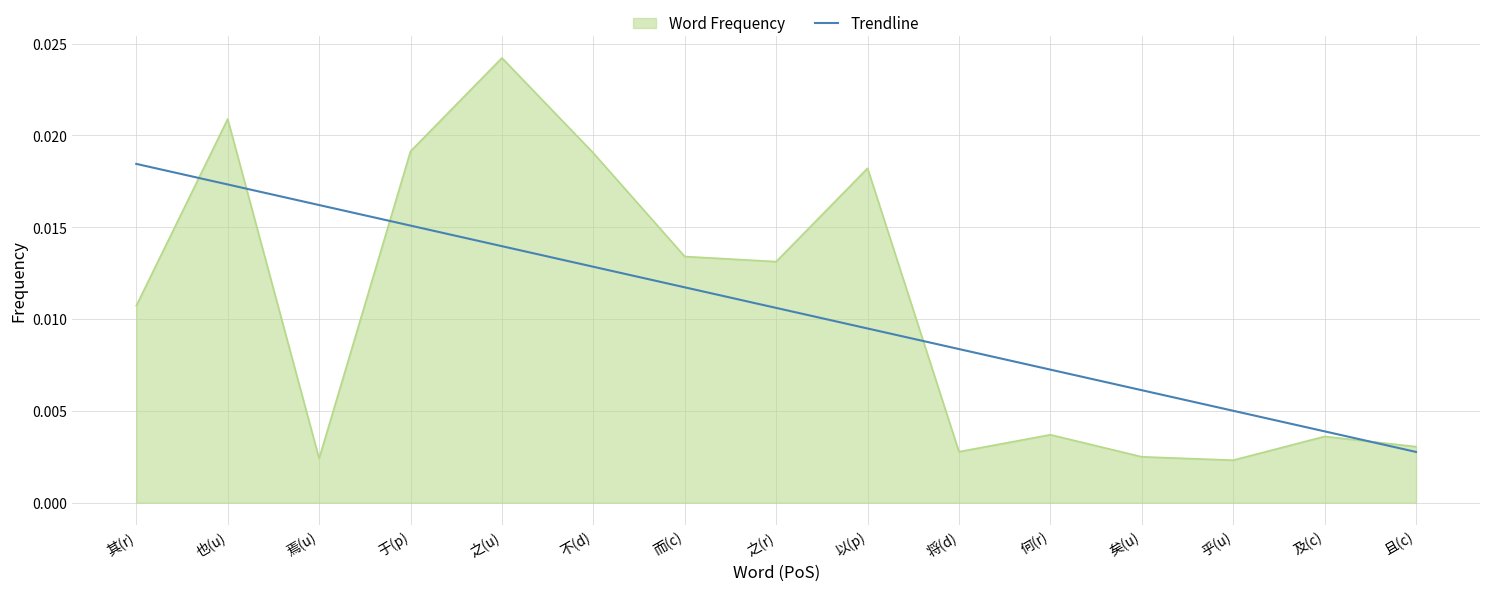

Between 不(d) and 乎(u), which series saw the biggest shift?

Word Frequency